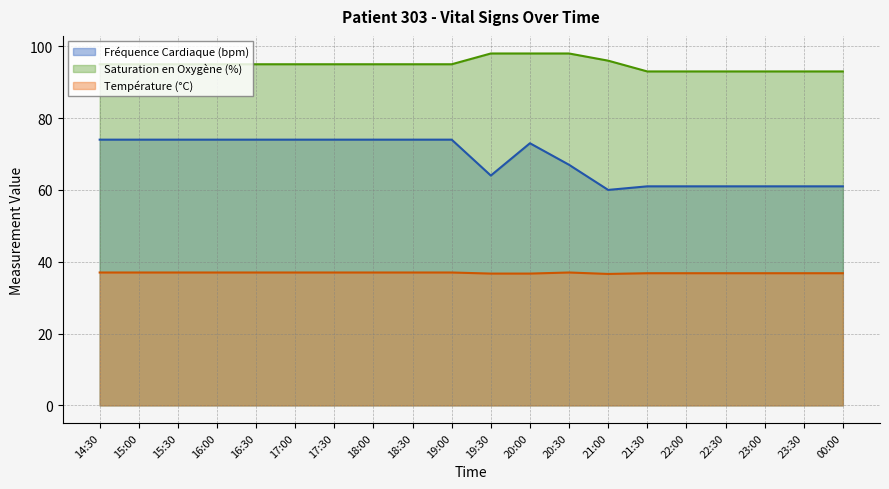

True or false: Température (°C) and Fréquence Cardiaque (bpm) cross at least once.

False